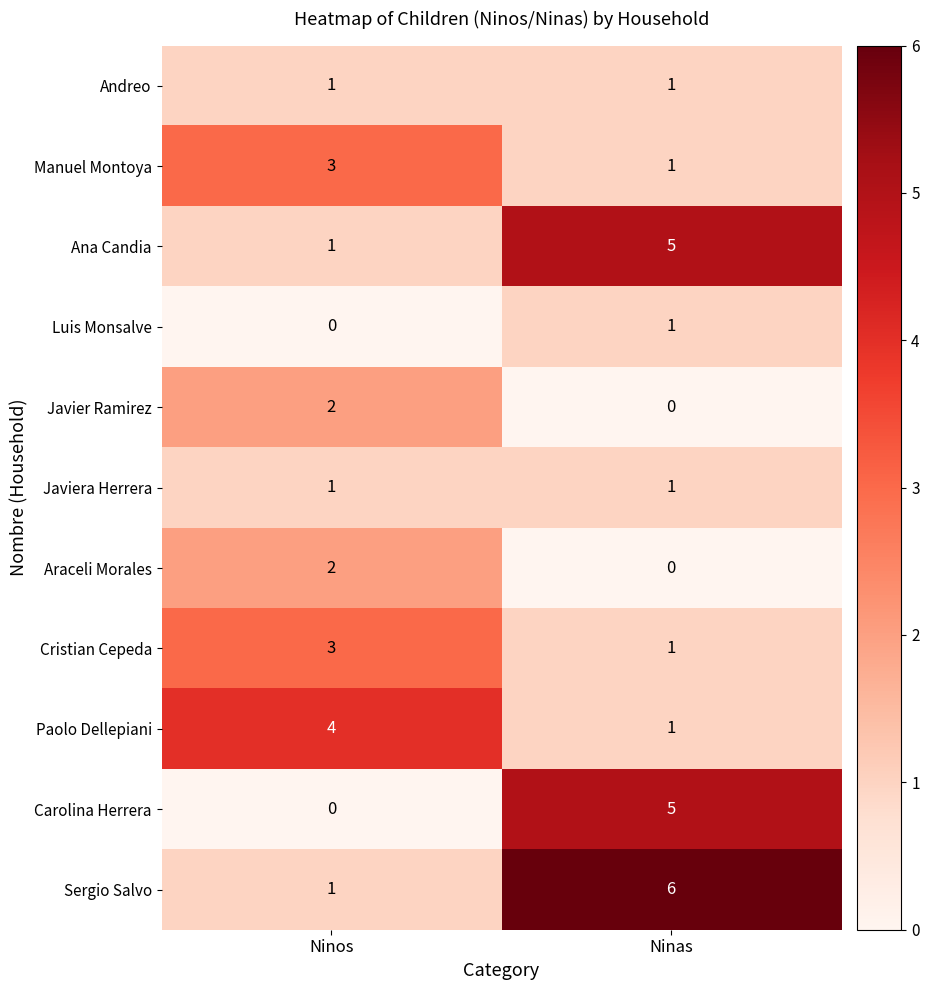

Reading left to right, list all the values displayed in this chart.

Andreo: 1	1
Manuel Montoya: 3	1
Ana Candia: 1	5
Luis Monsalve: 0	1
Javier Ramirez: 2	0
Javiera Herrera: 1	1
Araceli Morales: 2	0
Cristian Cepeda: 3	1
Paolo Dellepiani: 4	1
Carolina Herrera: 0	5
Sergio Salvo: 1	6